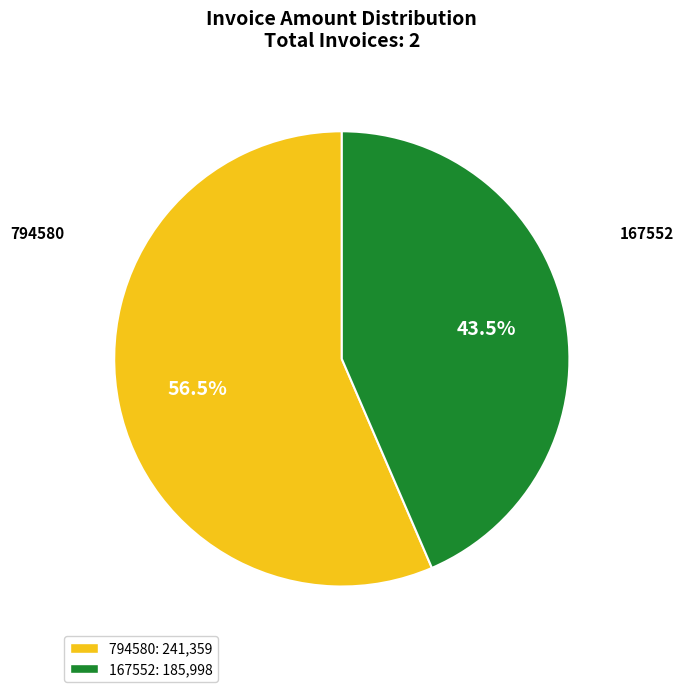

To the nearest percent, what is the difference between the 167552 and 794580 slice percentages?

13%